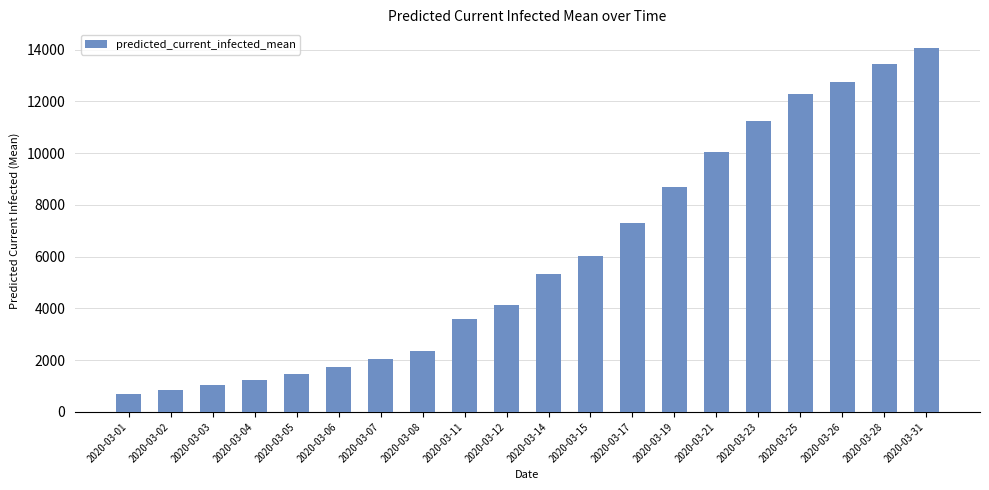

What is the value of the 6th bar from the left?

1750